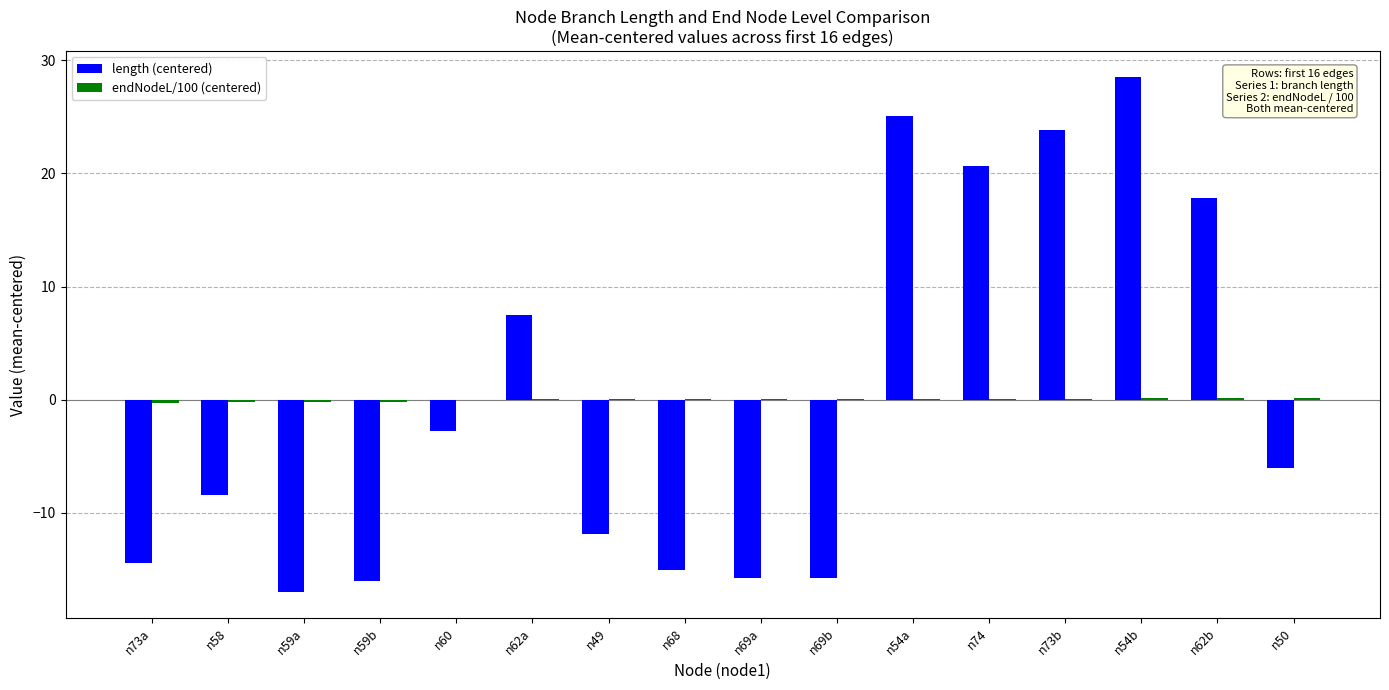

Where is length (centered) nearest to the value 5?

n62a